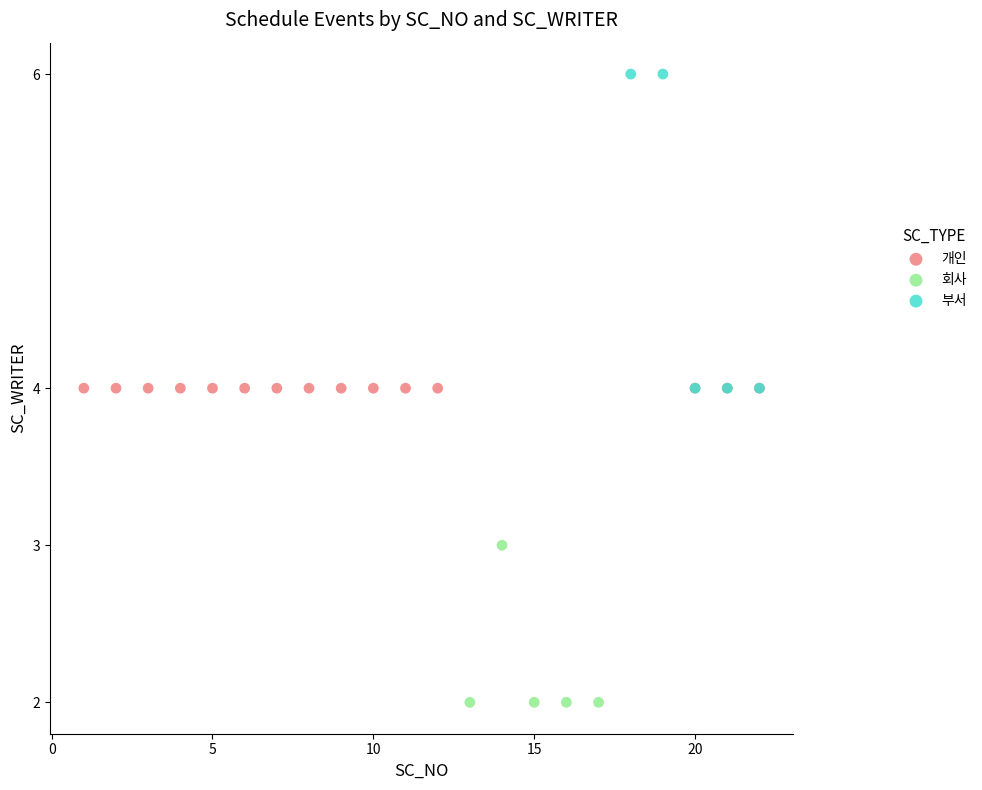

Which series contains the lowest Y value?

회사